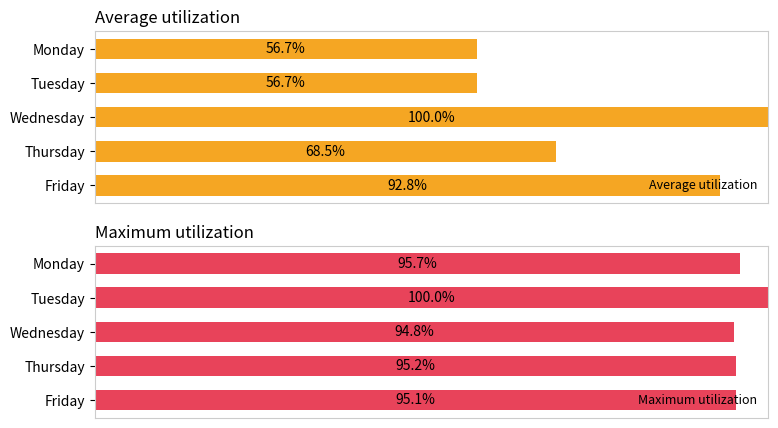

The Average utilization series shows 27.2 at 2. True or false?

False